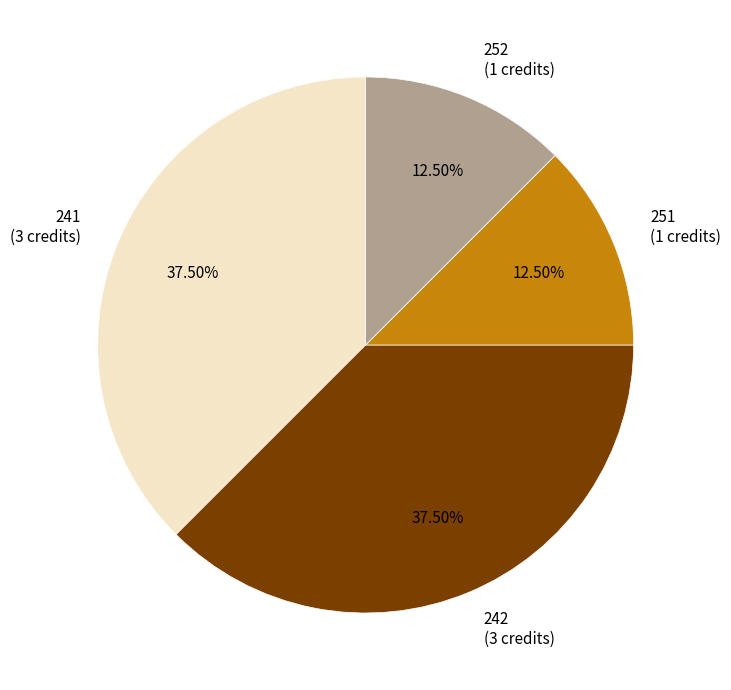

Which has a higher value, 241 or 252?

241